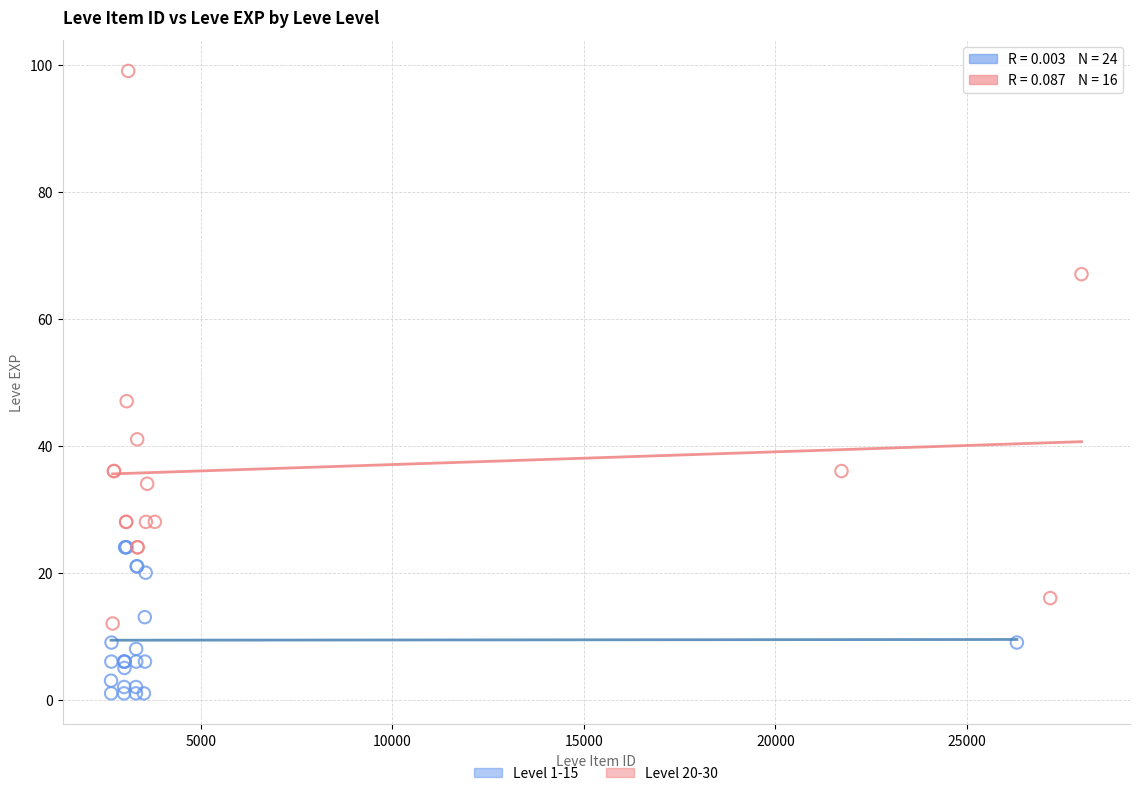

Which series reaches the minimum Y coordinate?

Level 1-15